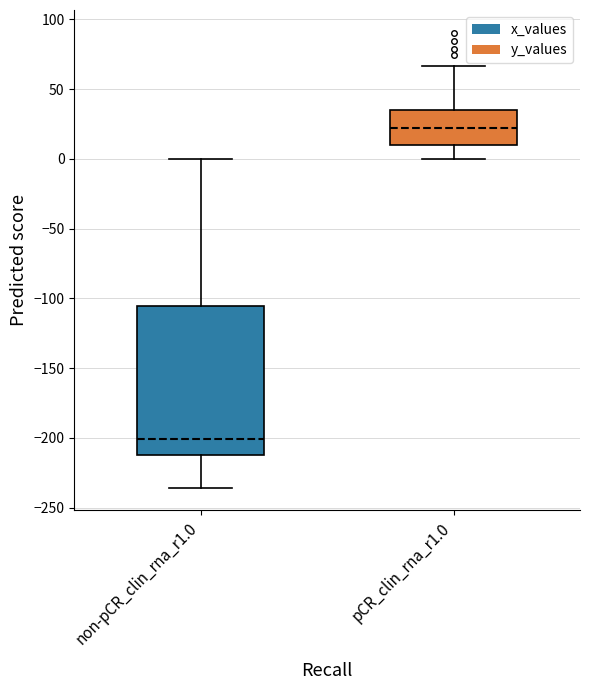

Reading left to right, read every box against the y-axis: the position of its median line, the range the box covers, and the ends of its whiskers. The values are not printed on the chart, so give them approximately, as read against the axis.

non-pCR_clin_rna_r1.0: median -200, box -210 to -105, whiskers -235 to 0
pCR_clin_rna_r1.0: median 20, box 10 to 35, whiskers 0 to 65